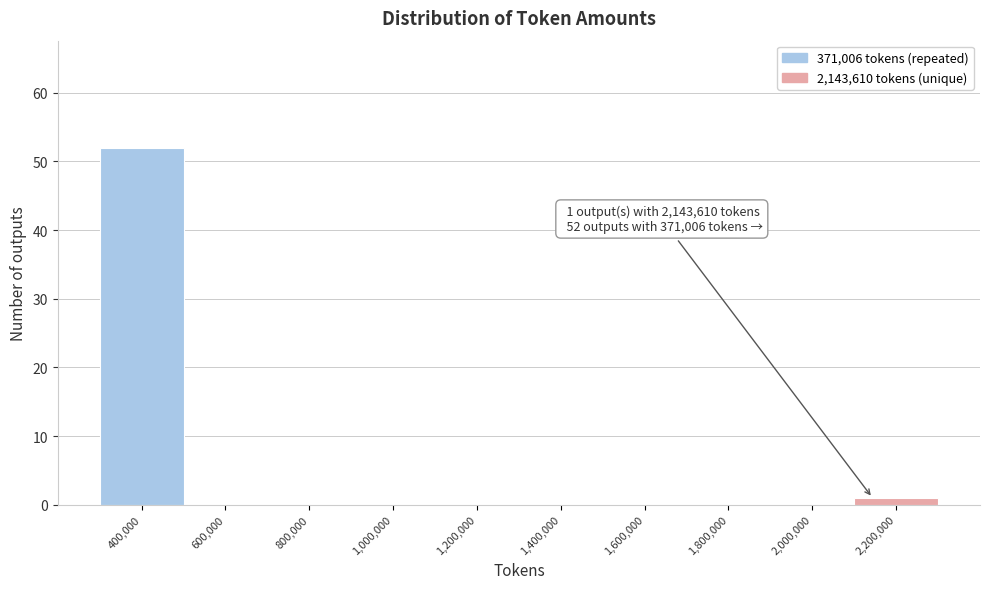

Over which range of the x-axis is the bar tallest?

300000 to 500000